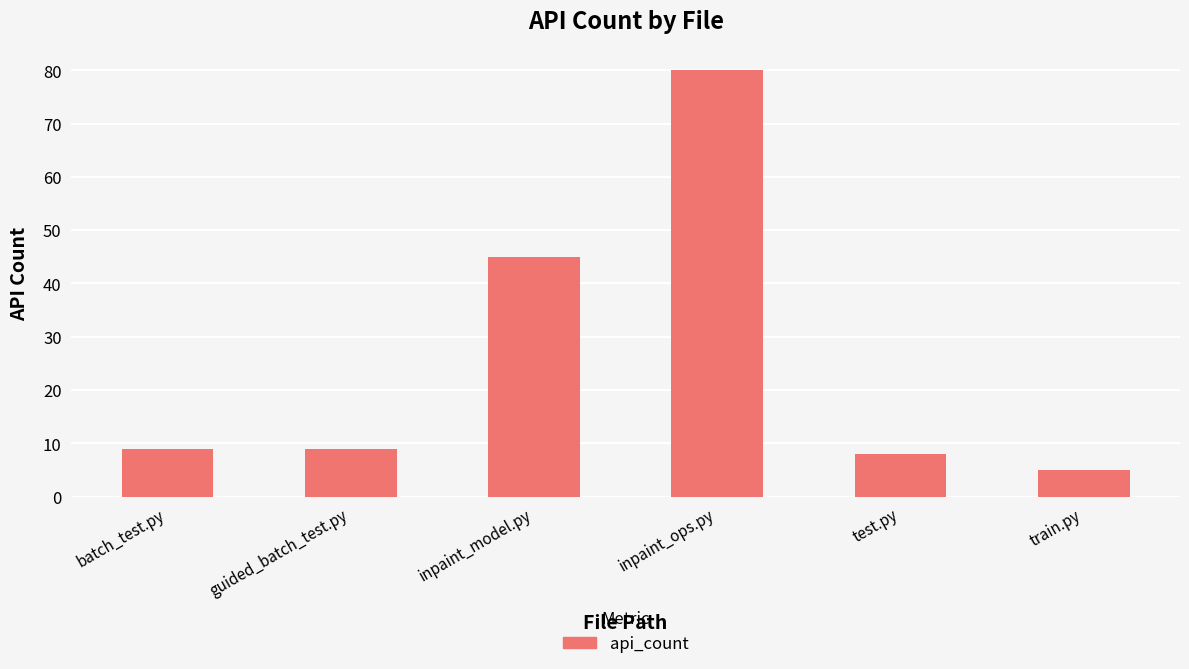

Does the chart contain any negative values?

No